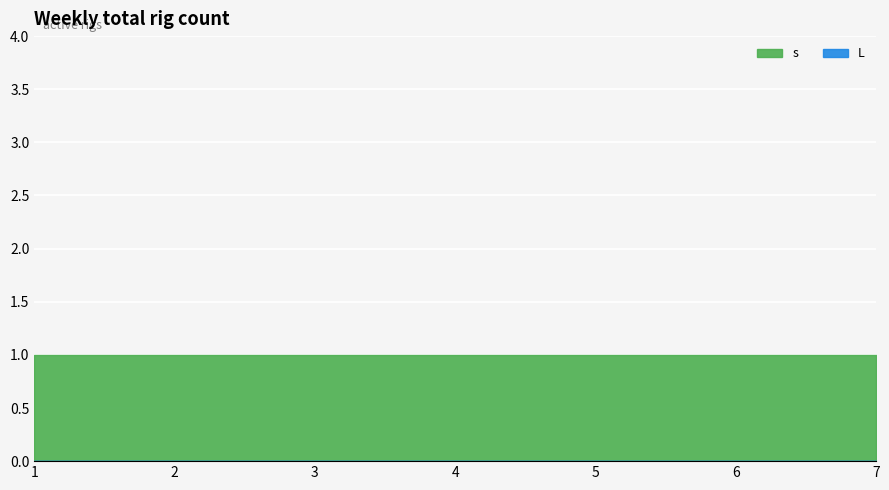

Which series has the largest total across all categories?

s